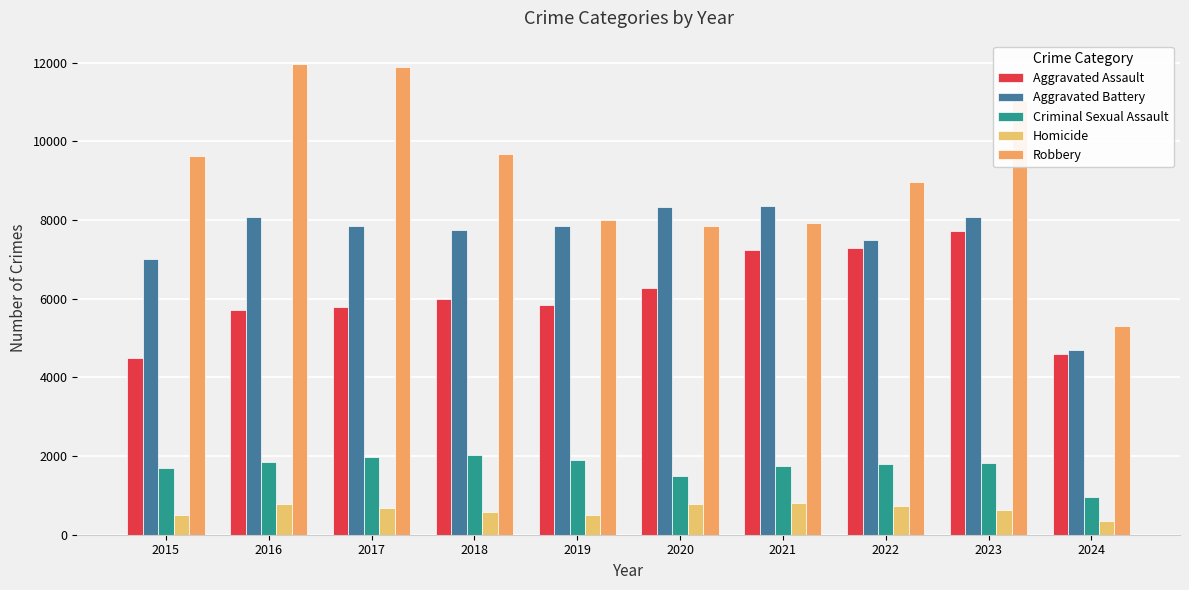

How many series are shown in this chart?

5